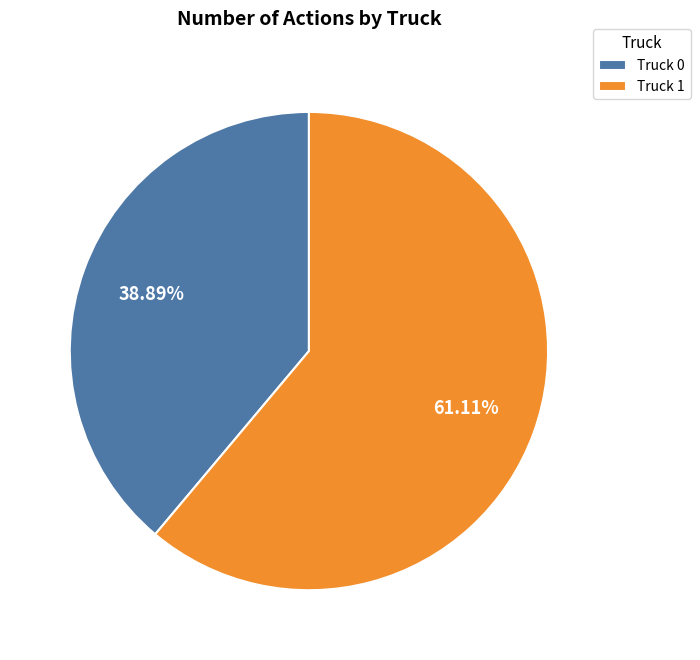

Count the number of slices in the pie.

2